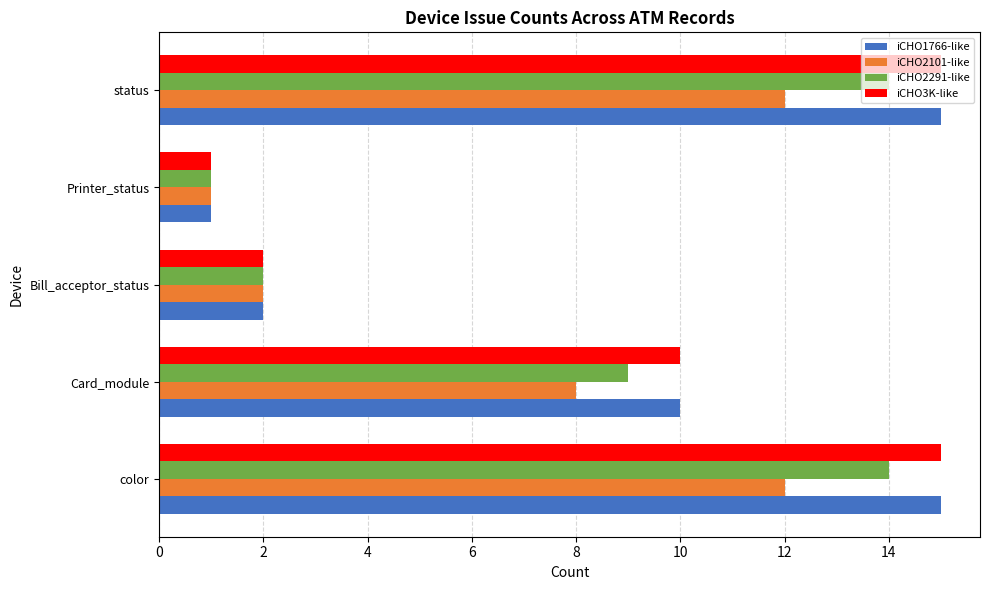

The iCHO2101-like series shows 14 at Card_module. True or false?

False